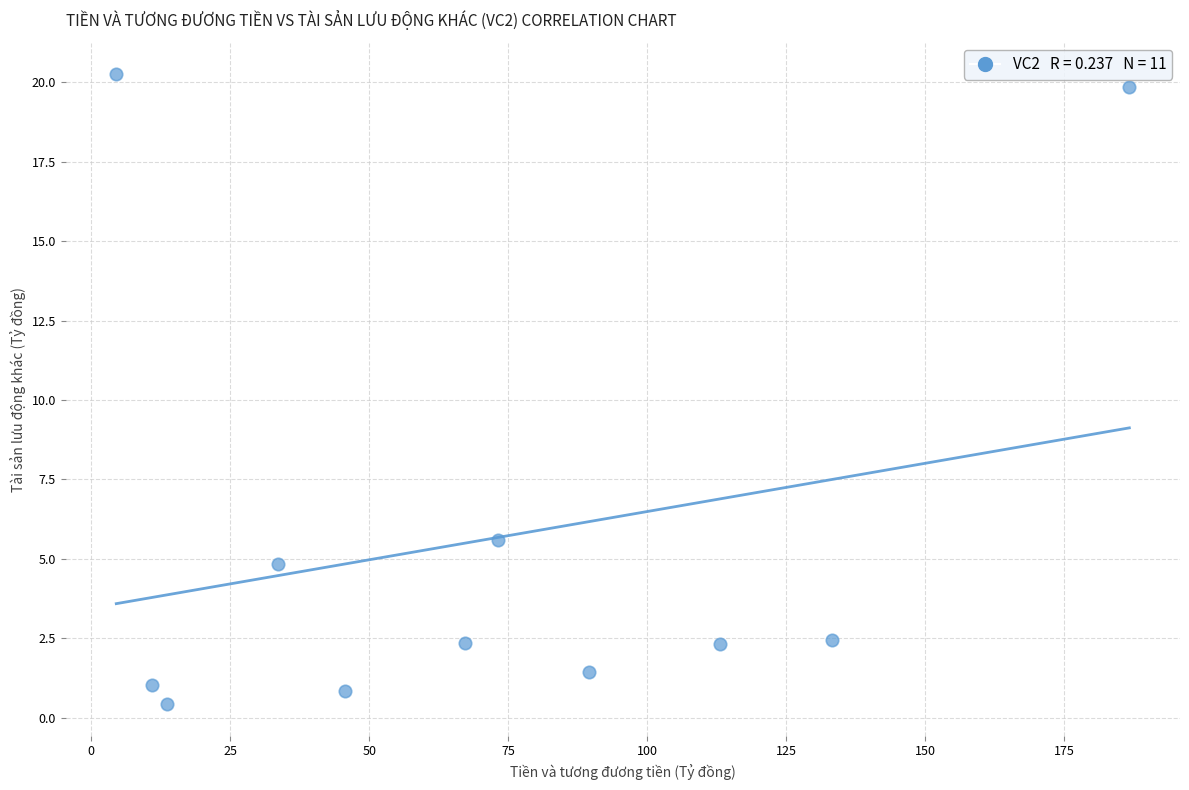

What Y value in the scatter plot is closest to 10?

5.6